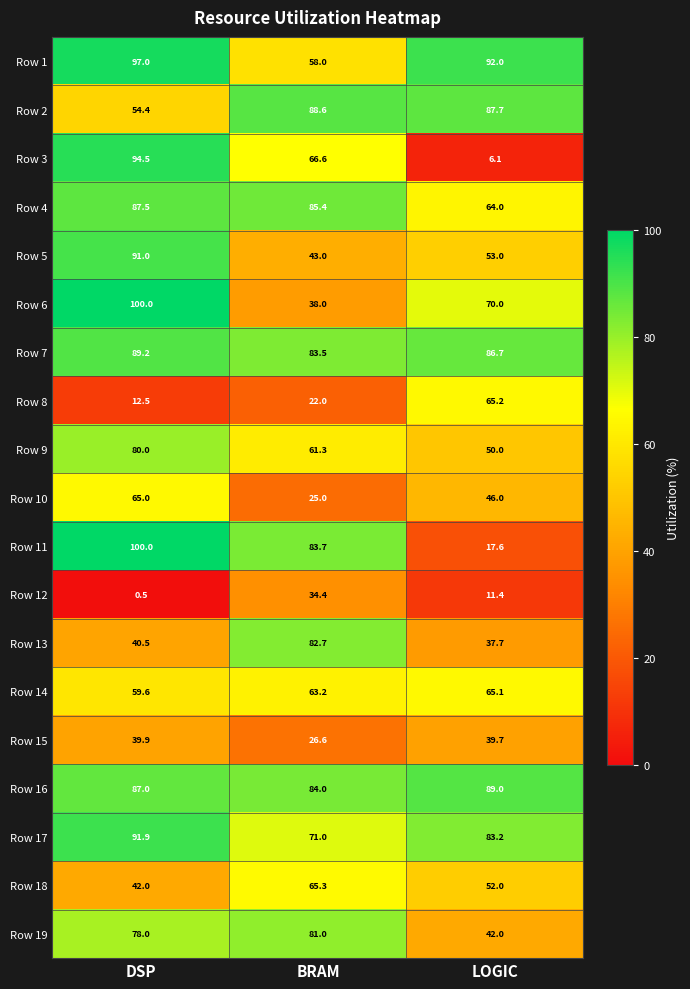

How many distinct data groups are displayed?

19